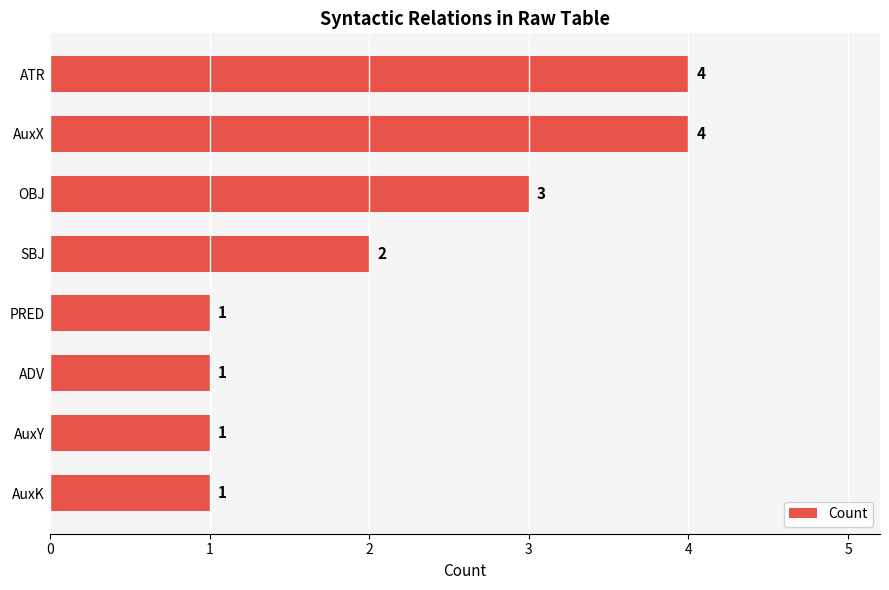

At which label is the value closest to 2?

SBJ